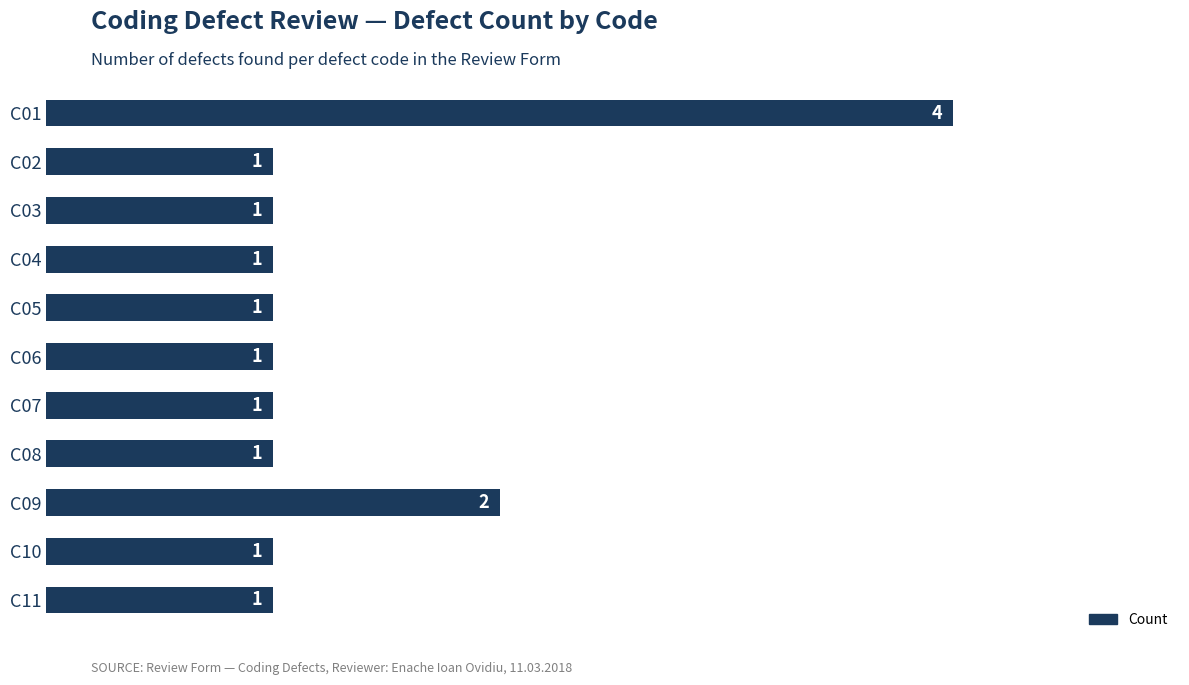

What is the maximum value shown in the chart?

4